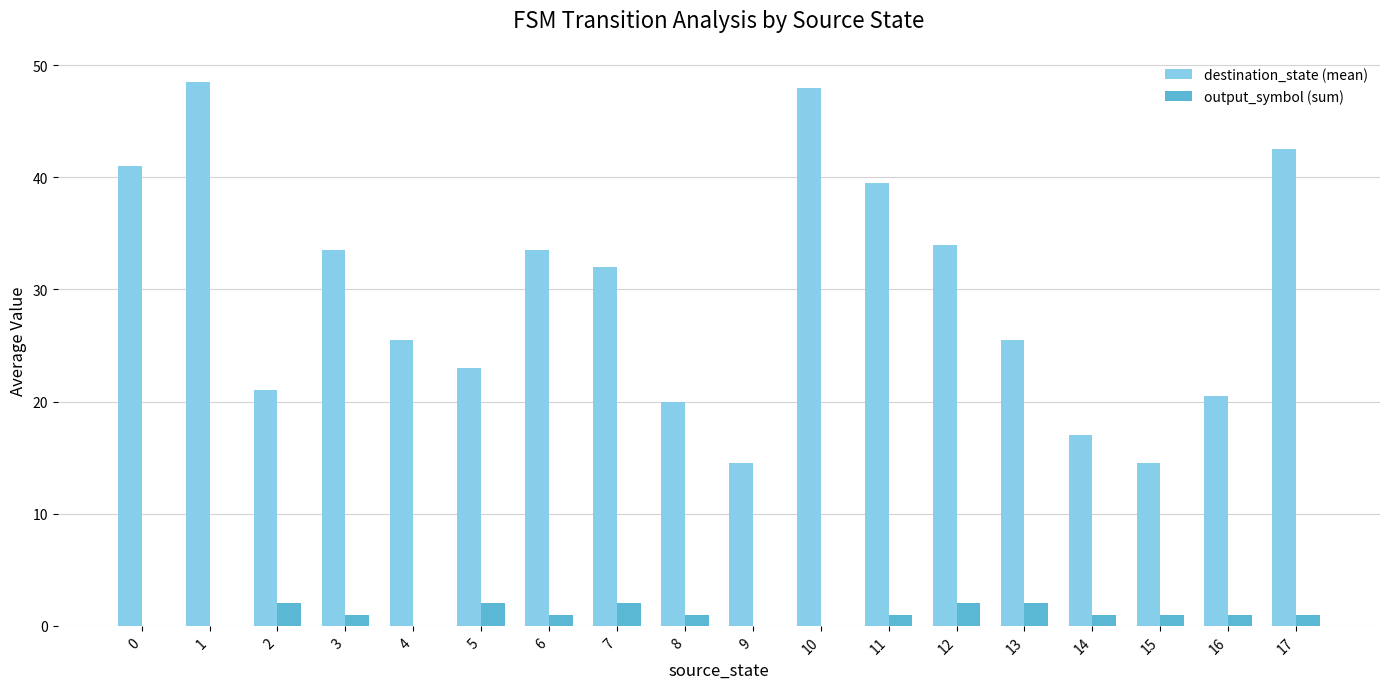

What is the total value across all series at 0?

41.0